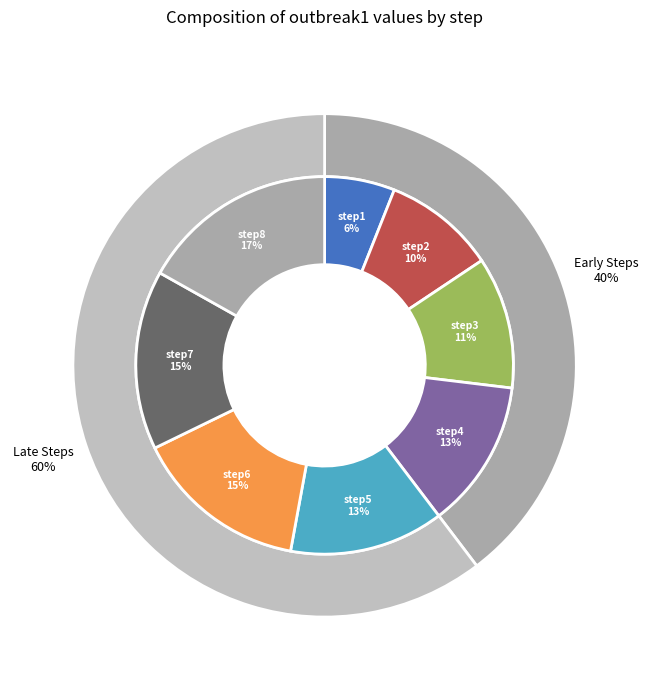

Is there a majority slice in this chart?

No